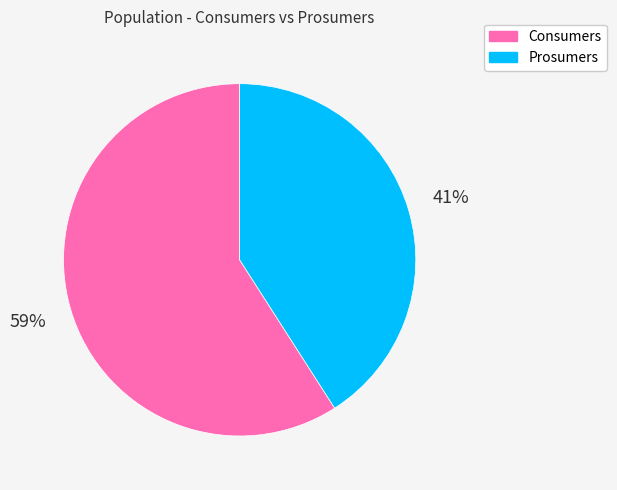

True or false: Prosumers accounts for 41% of the total.

True